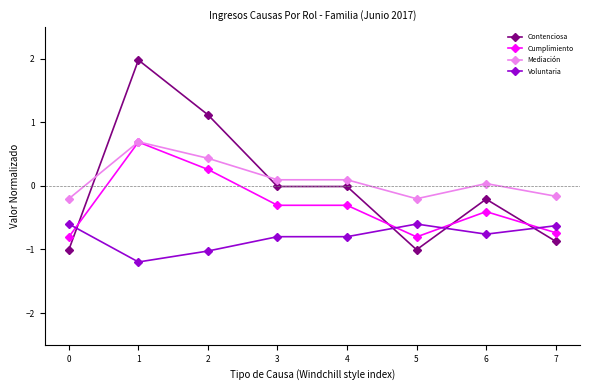

True or false: Contenciosa has more than 1 points higher than both neighbors.

True